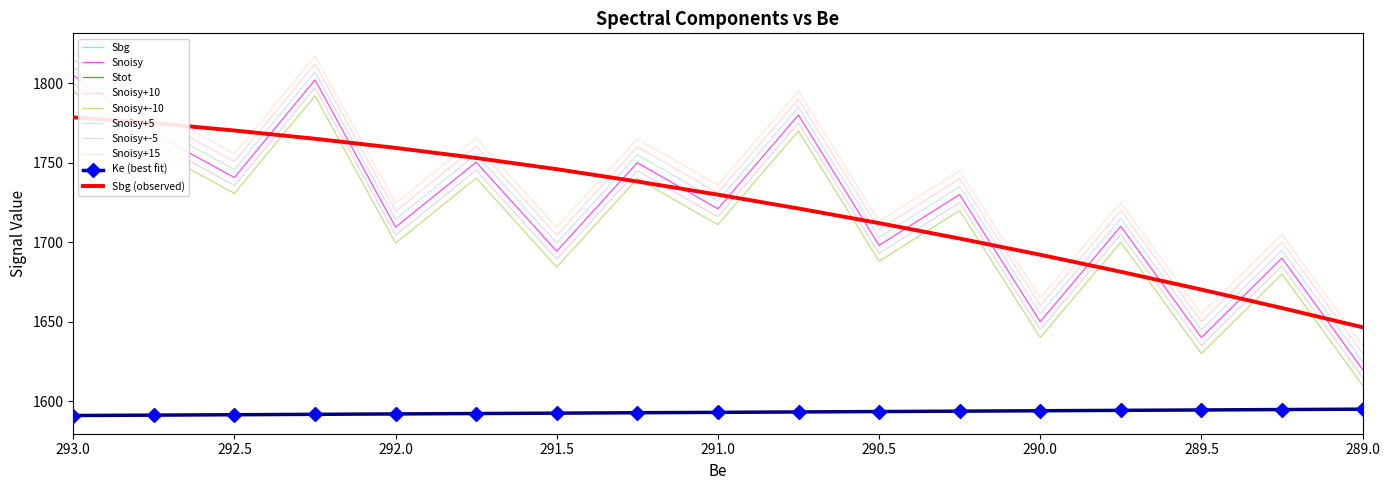

Reading right to left, what are all the values shown in this chart?

Ke: 1595.0	1594.8	1594.5	1594.2	1594.0	1593.8	1593.5	1593.2	1593.0	1592.8	1592.5	1592.2	1592.0	1591.8	1591.5	1591.2	1591.0
Sbg: 1646.5	1658.6	1670.2	1681.4	1692.1	1702.3	1712.0	1721.2	1729.9	1738.2	1745.9	1753.0	1759.3	1765.1	1770.2	1774.9	1778.5
Snoisy: 1620.0	1690.0	1640.0	1710.0	1650.0	1730.0	1698.0	1780.0	1721.0	1750.0	1694.3	1750.3	1709.5	1802.1	1740.7	1768.4	1804.9
Stot: 1646.5	1658.6	1670.2	1681.4	1692.1	1702.3	1712.0	1721.2	1729.9	1738.2	1745.9	1753.0	1759.3	1765.1	1770.2	1774.9	1778.5